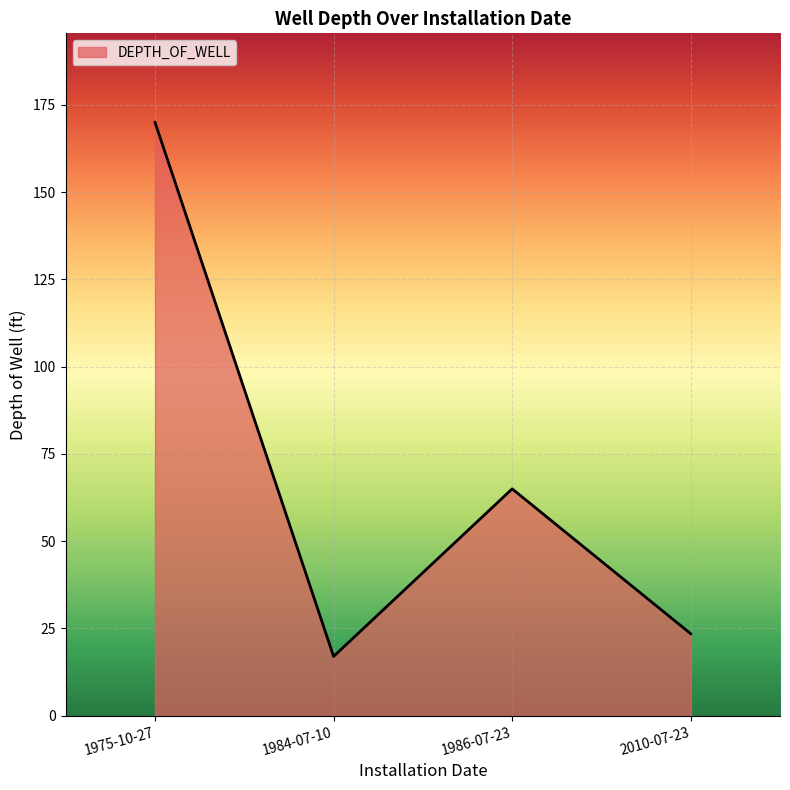

Where does the data first go above 65?

1975-10-27